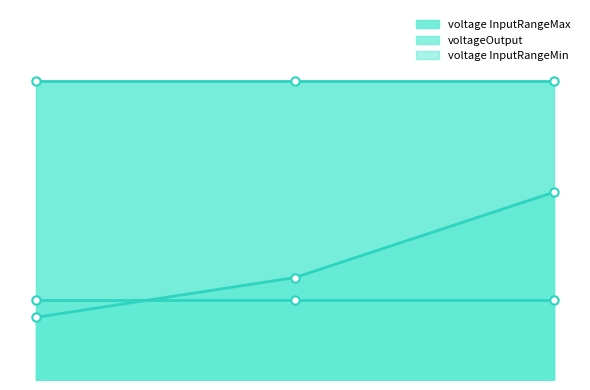

Which series has the widest spread of values?

voltageOutput